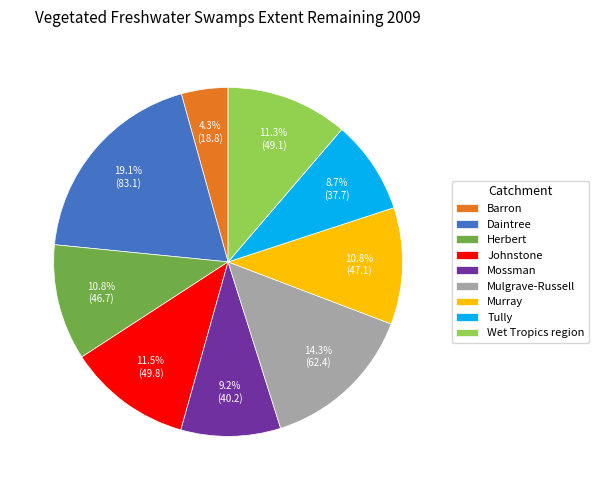

What percentage is the Mossman slice, to the nearest percent?

9%